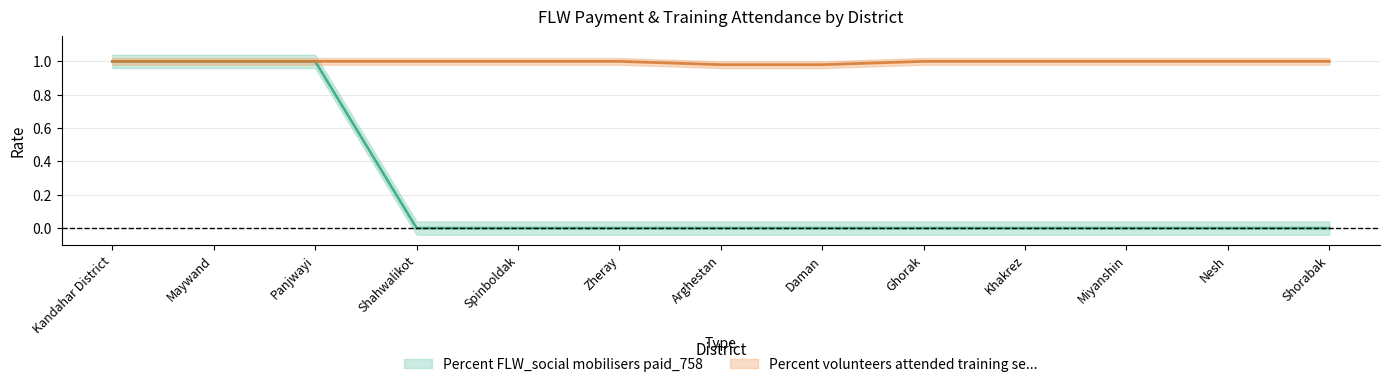

True or false: Percent FLW_social mobilisers paid_758 and Percent volunteers attended training se... cross at least once.

False